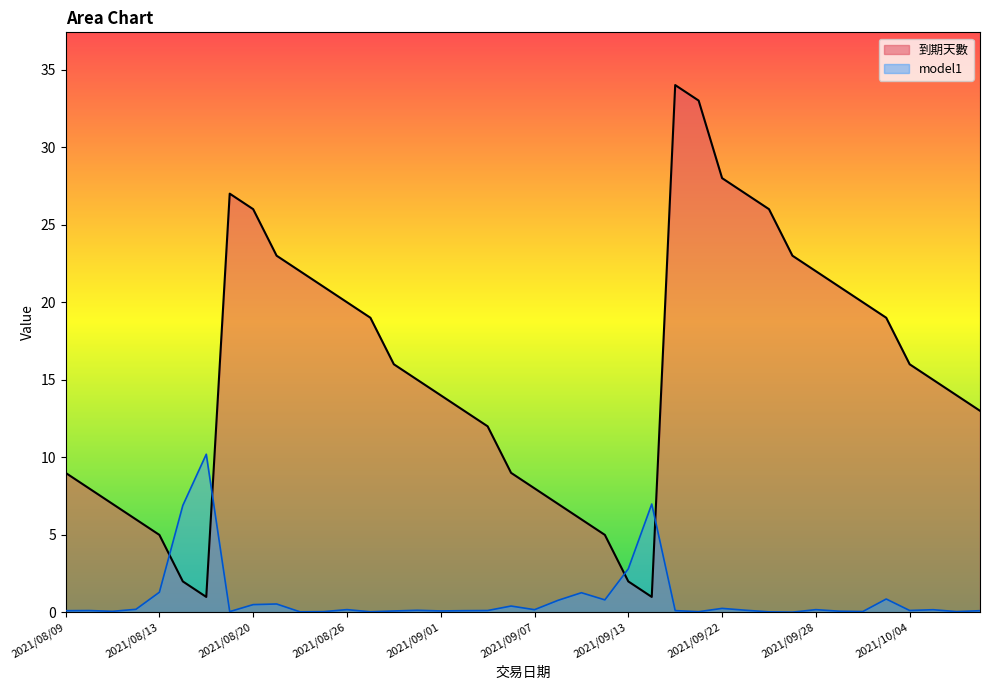

Does the chart have visible grid lines?

No